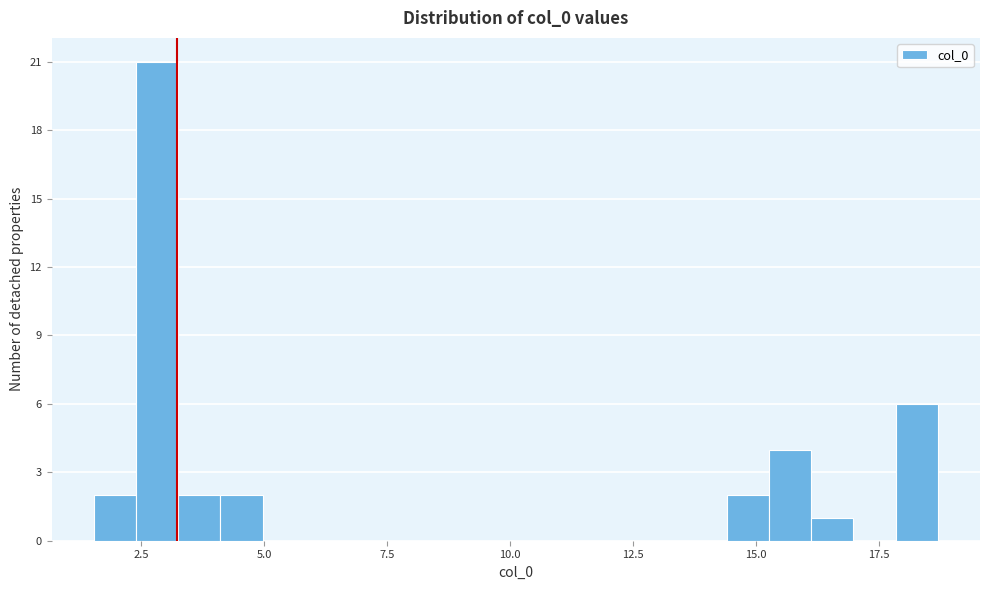

Read against the x-axis, roughly where is the centre of the tallest bar?

3.0